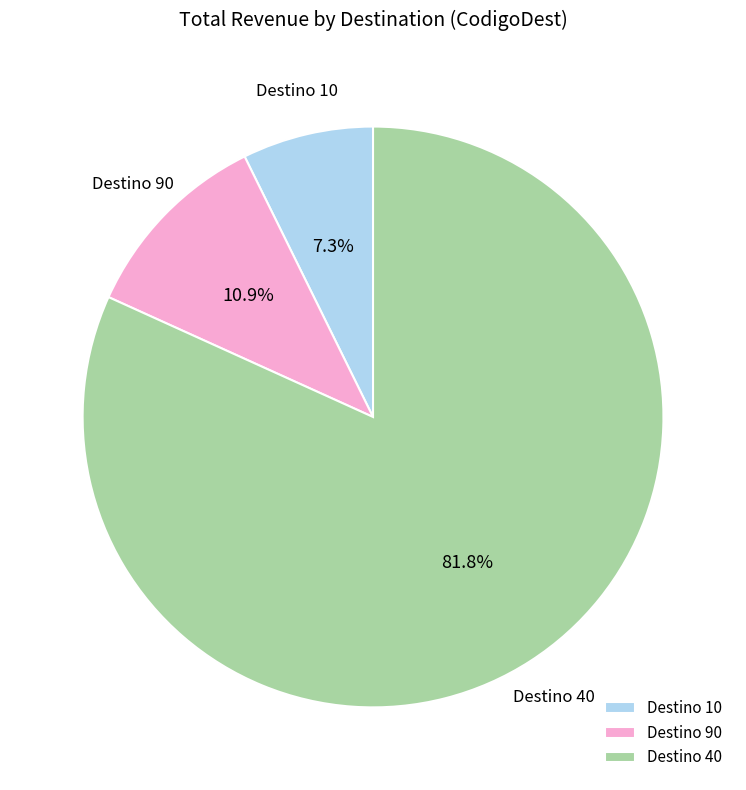

To the nearest percent, what is the average slice percentage?

33%